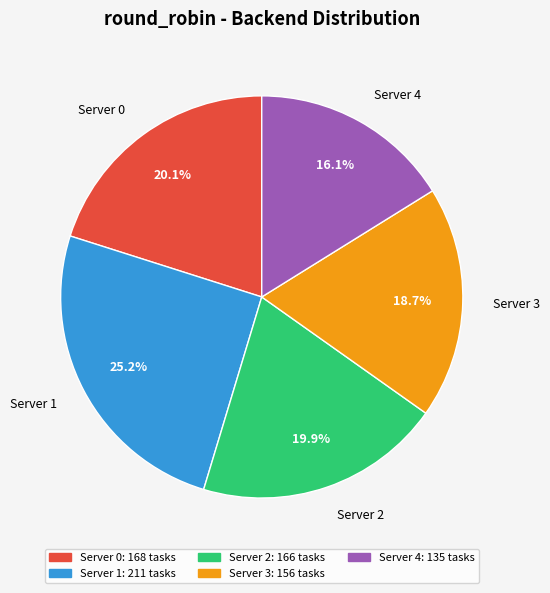

To the nearest percent, what is the difference between the largest and smallest slice percentages?

9%